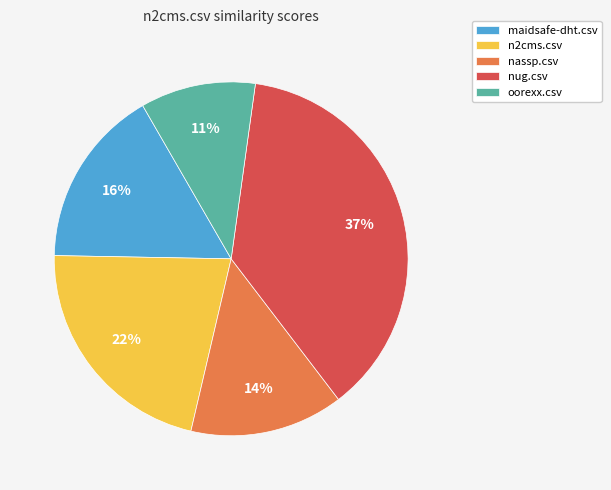

Is it true that n2cms.csv is 8% of the pie?

False